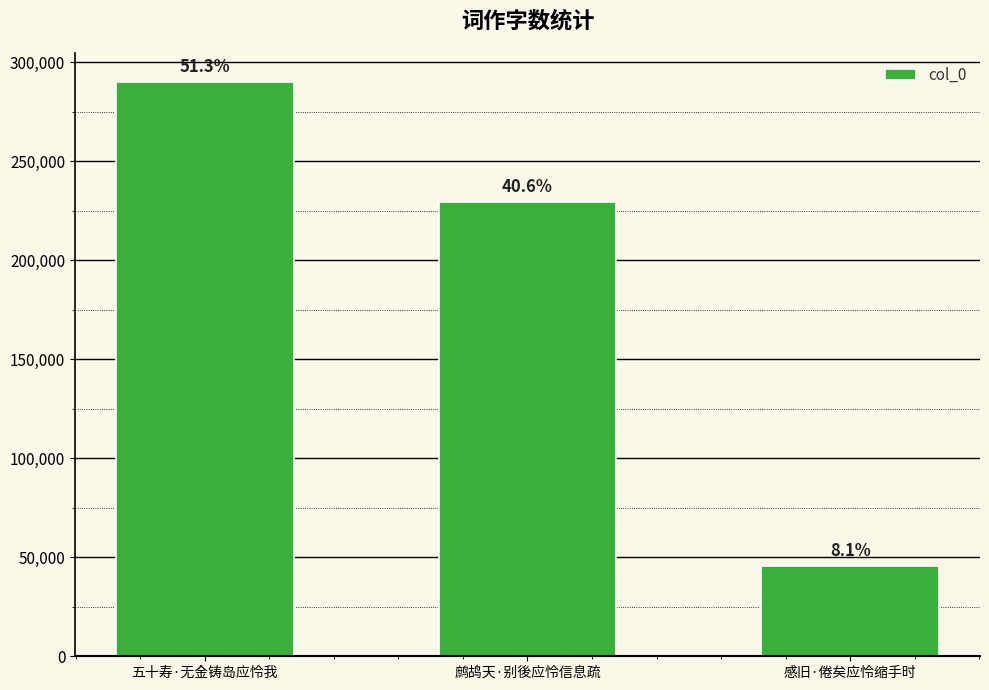

What is the minimum value shown in the chart?

45702